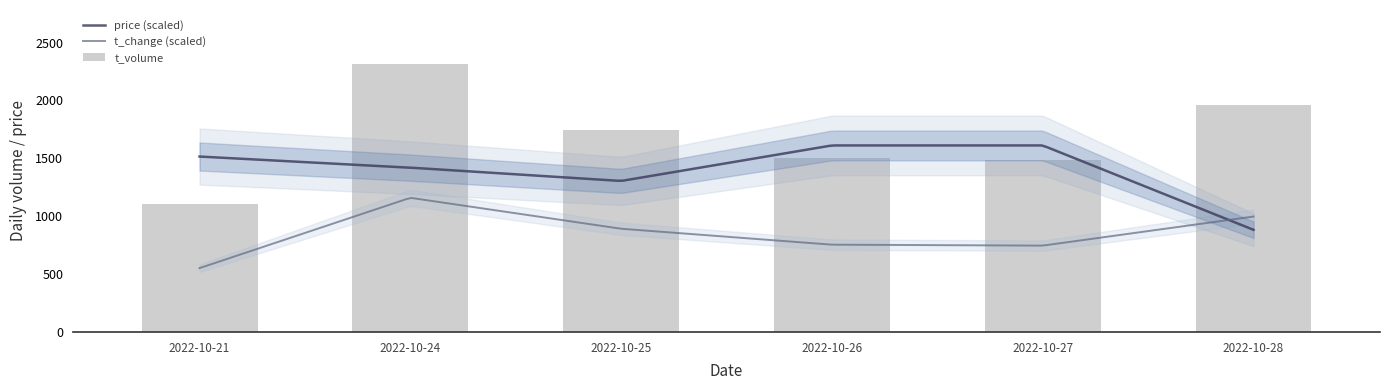

Which label corresponds to the smallest value in the chart?

2022-10-21